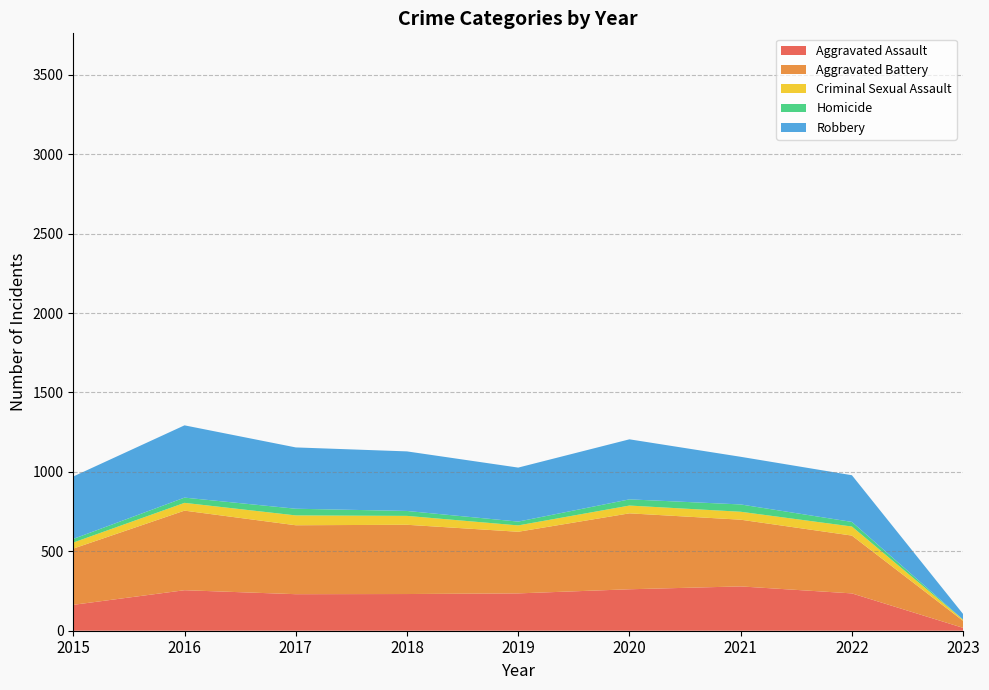

Reading left to right, extract all data points from this chart.

Aggravated Assault: 2015=163	2016=255	2017=230	2018=231	2019=235	2020=261	2021=279	2022=235	2023=18
Aggravated Battery: 2015=354	2016=501	2017=434	2018=436	2019=388	2020=478	2021=420	2022=364	2023=44
Criminal Sexual Assault: 2015=38	2016=49	2017=62	2018=56	2019=40	2020=49	2021=50	2022=57	2023=7
Homicide: 2015=23	2016=33	2017=42	2018=31	2019=24	2020=39	2021=46	2022=29	2023=1
Robbery: 2015=393	2016=455	2017=386	2018=375	2019=340	2020=378	2021=300	2022=294	2023=35